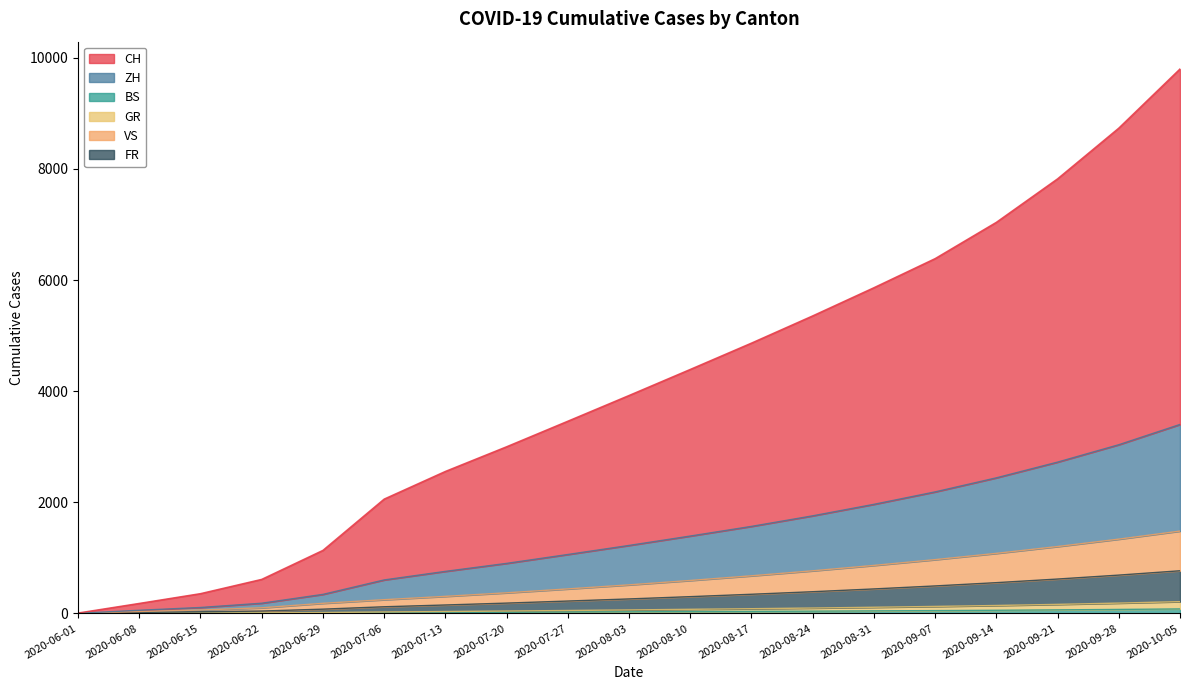

How many data points does each series have?

19